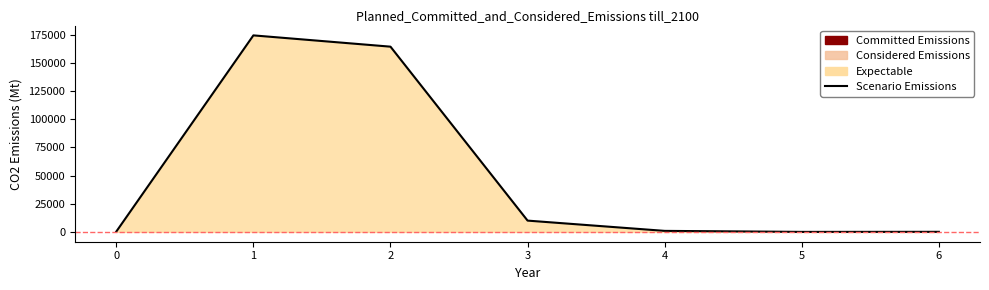

What is the sum of all values?

349718.2